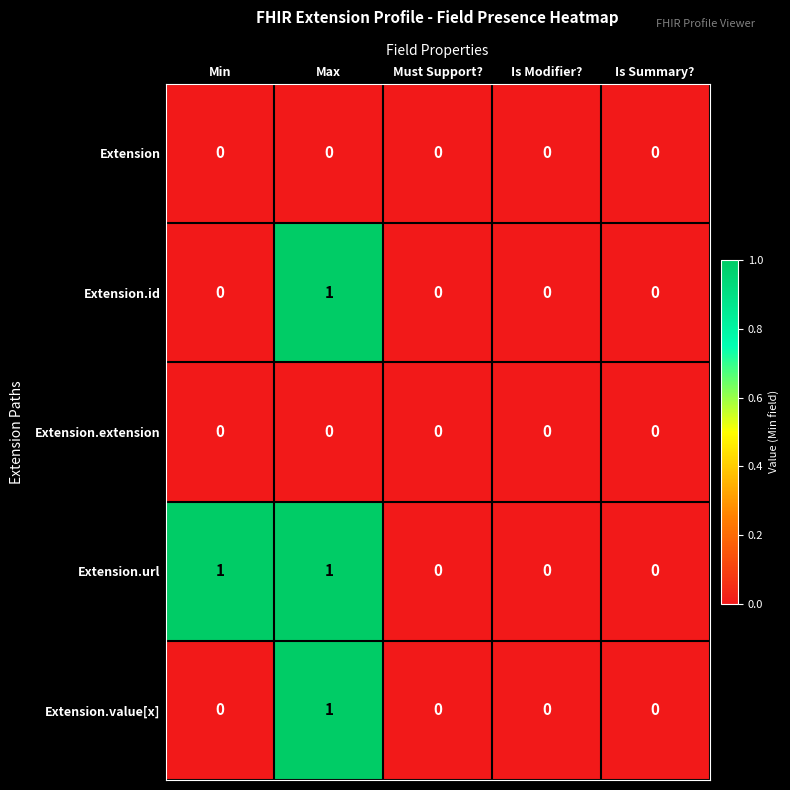

The value of Extension.id at Is Summary? is -1. True or false?

False